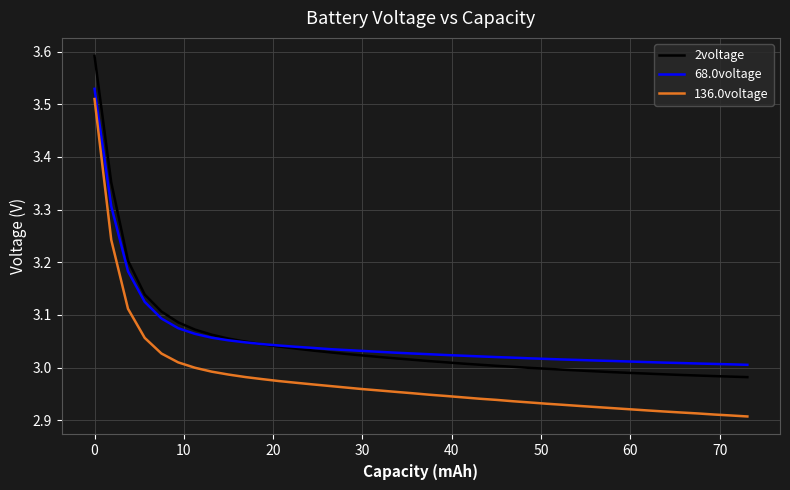

Which series has the largest range (max minus min)?

2voltage